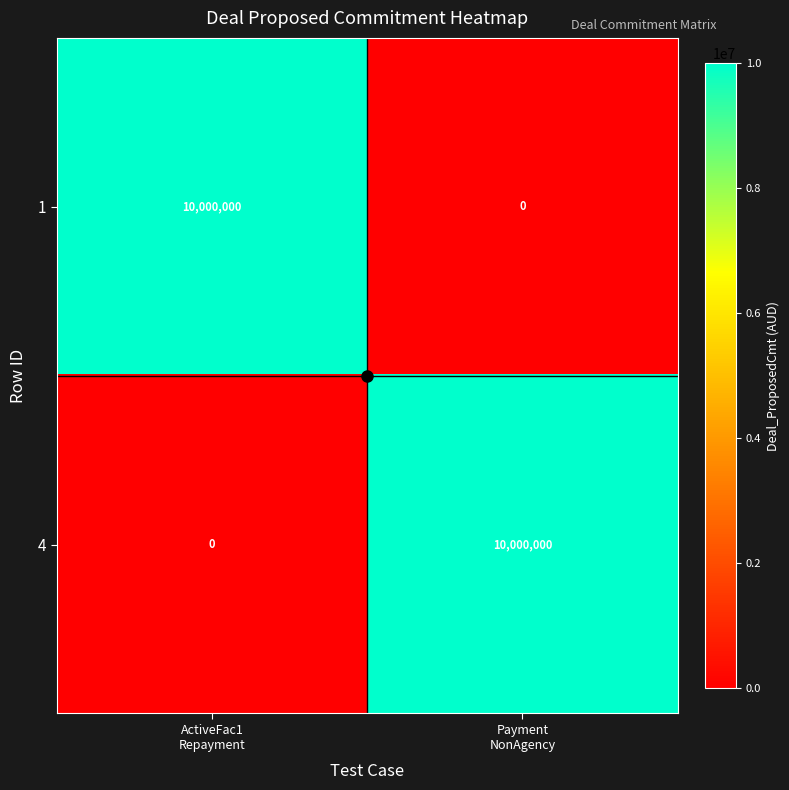

What is the greatest value displayed?

10000000